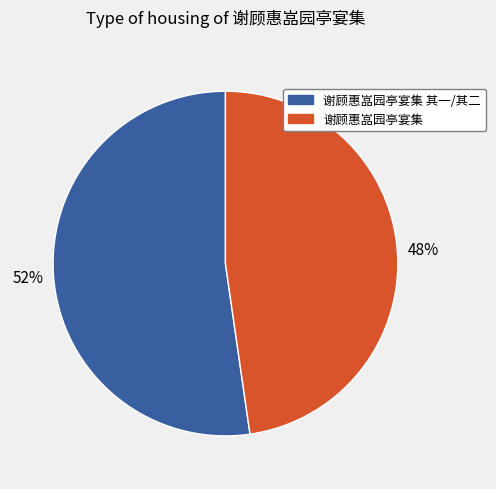

Does any single category account for the majority?

Yes